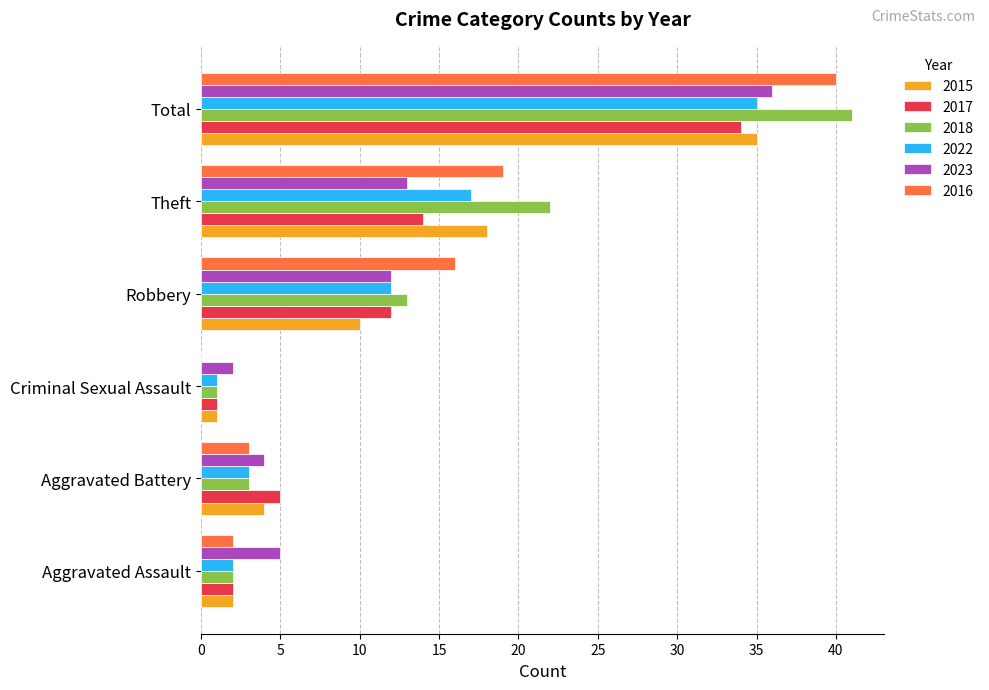

What is the total value across all series at Robbery?

75